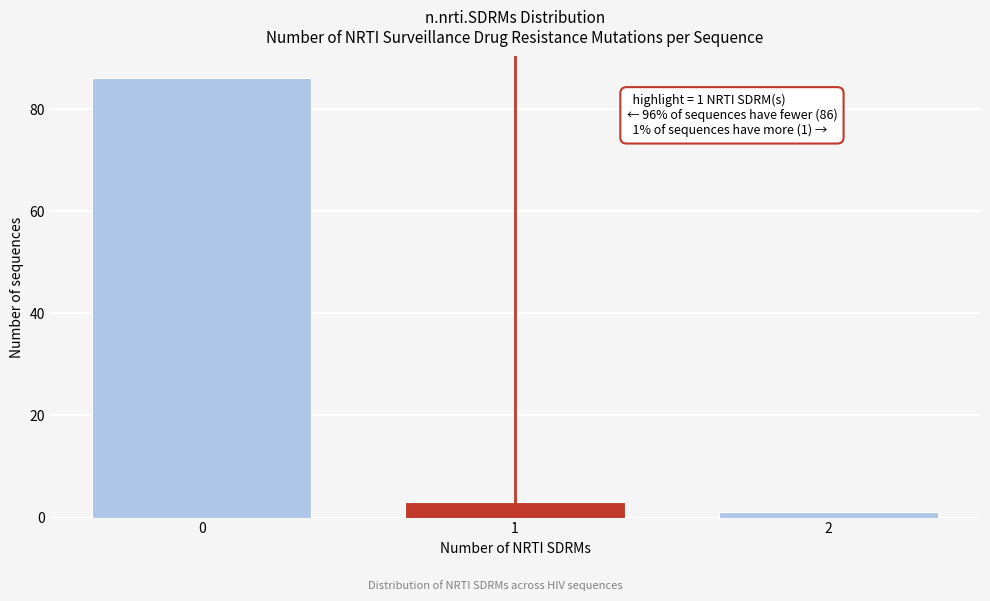

Reading left to right, what are all the values shown in this chart?

86	3	1